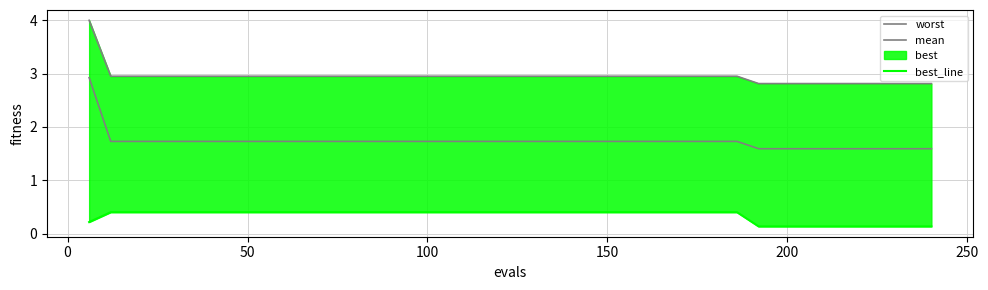

True or false: best_line has a value of 0.2 at 13.

False